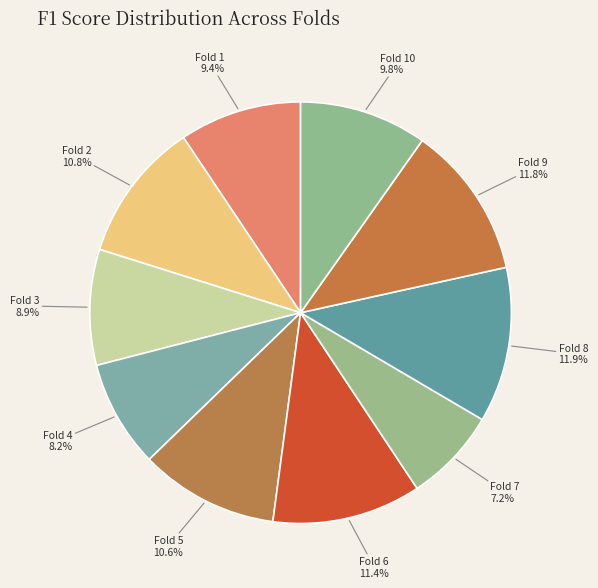

True or false: Fold 4 accounts for 8% of the total.

True